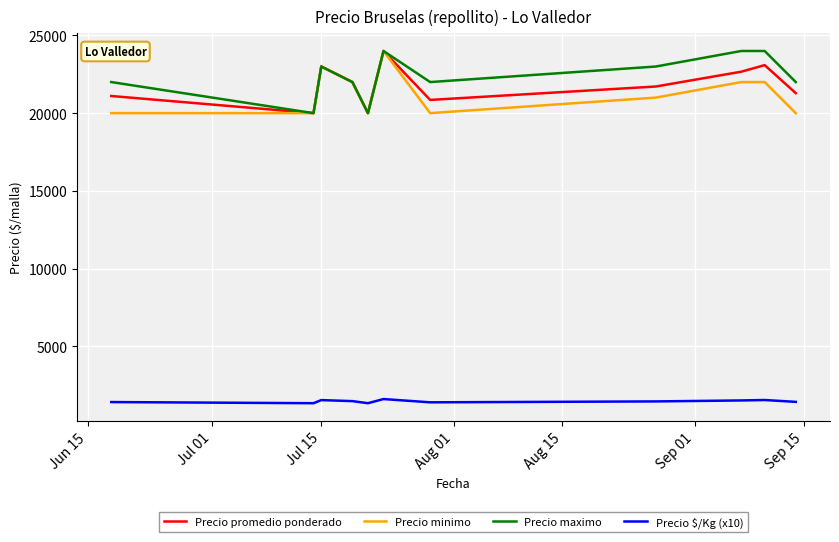

How many interior local valleys does the Precio promedio ponderado series have?

3